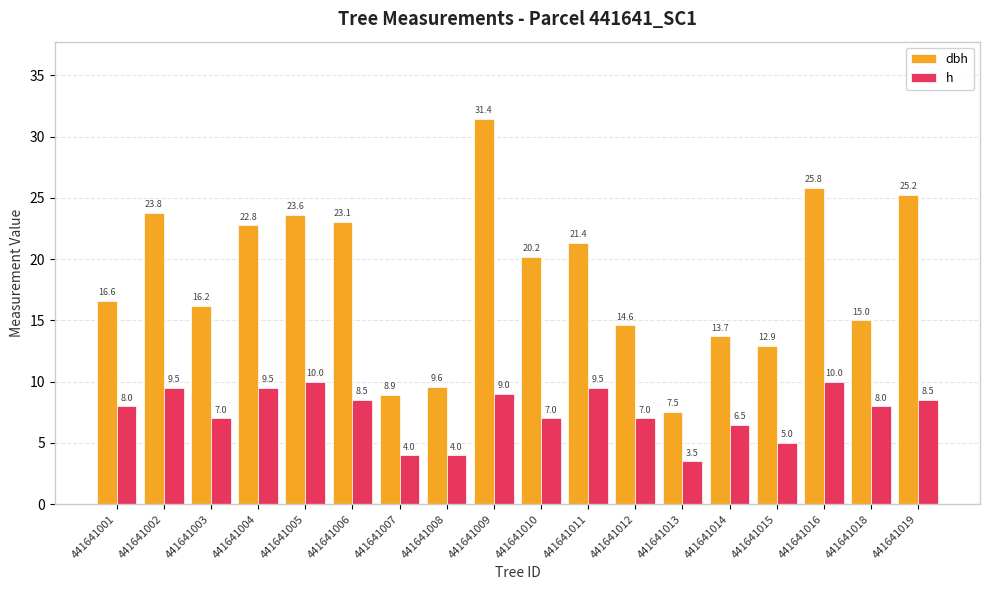

Is the value of dbh at 441641013 greater than the value of h at 441641019?

No